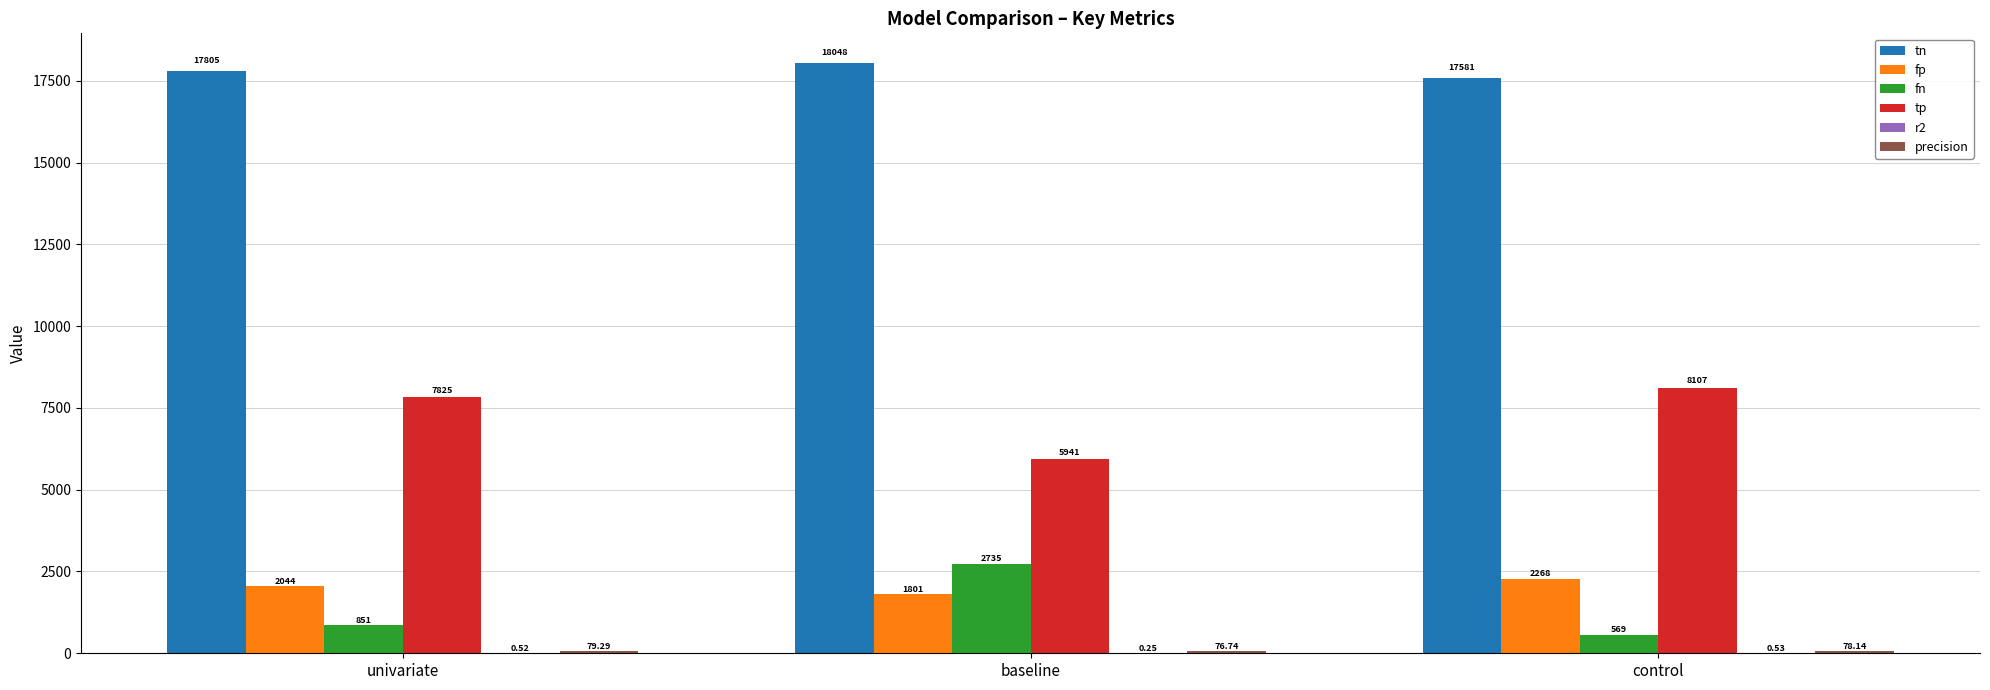

Which series has the largest total across all categories?

tn